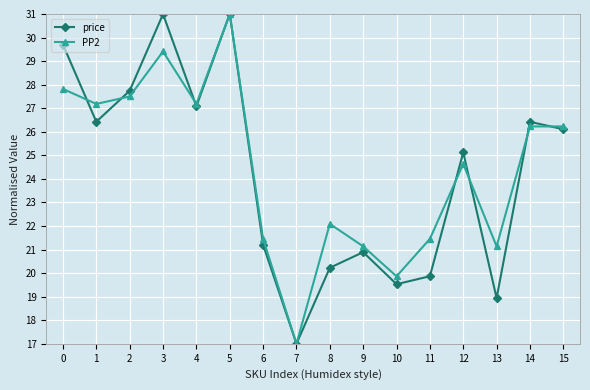

Is it true that PP2 equals 26.2 at 15?

True